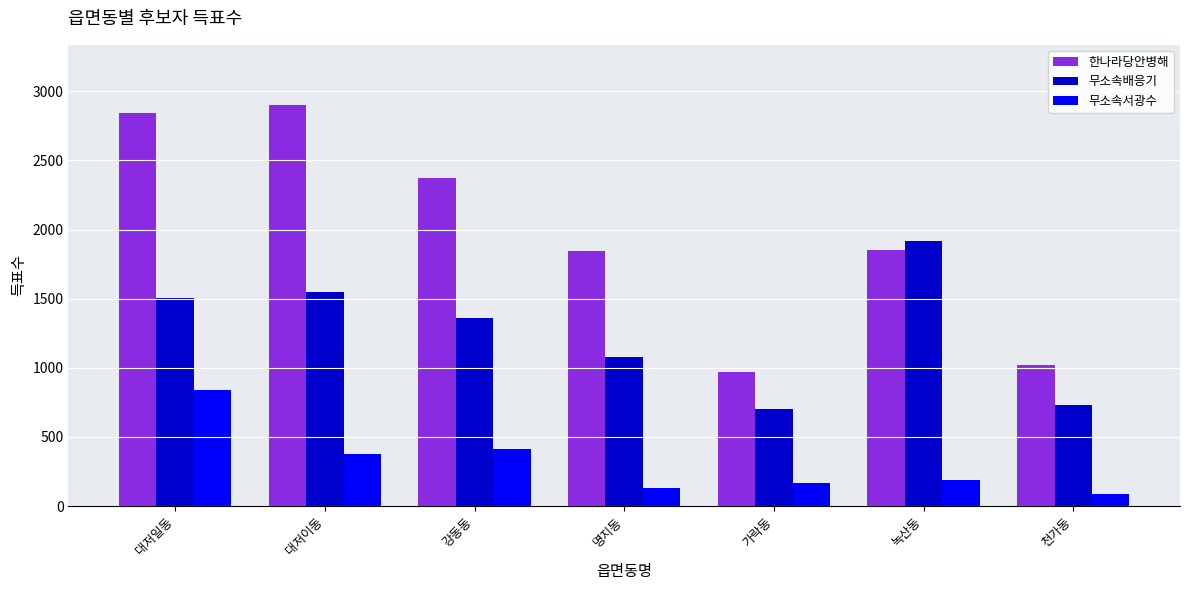

Which label corresponds to the largest value in the chart?

대저이동